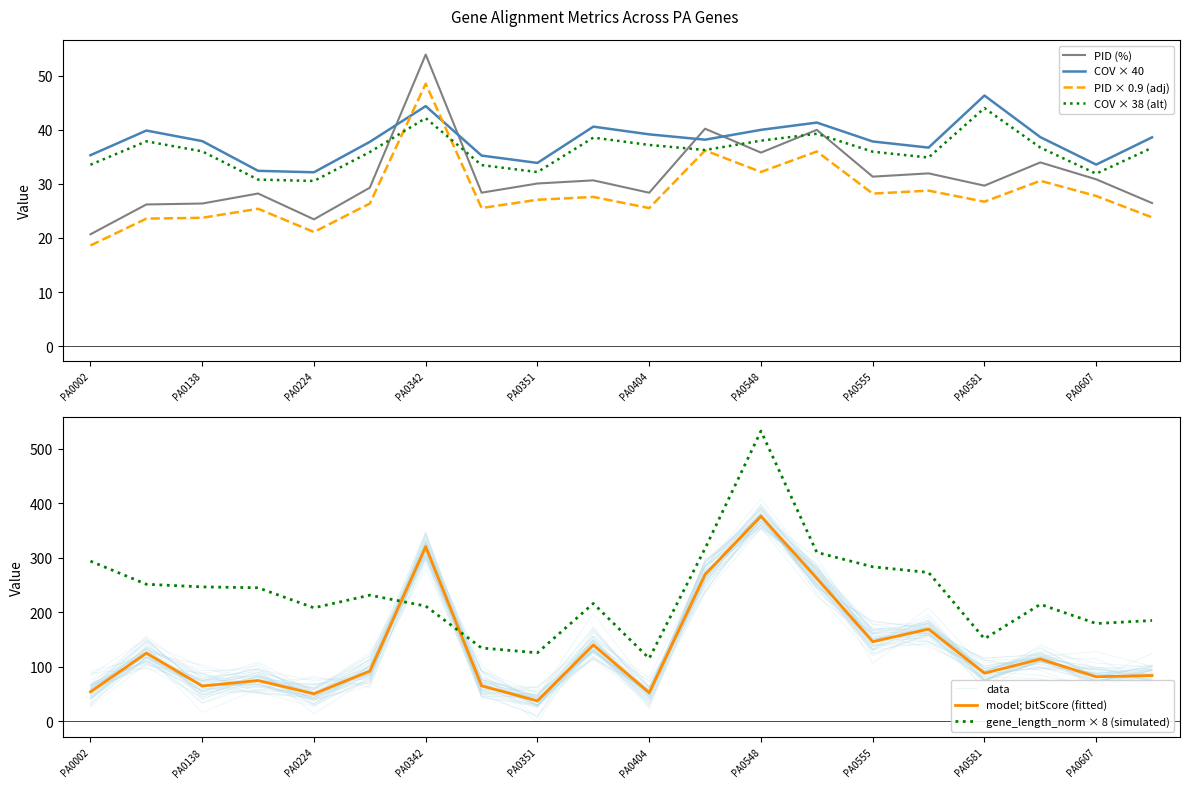

In gene_length_norm, how many points are lower than both neighbors (excluding endpoints)?

5